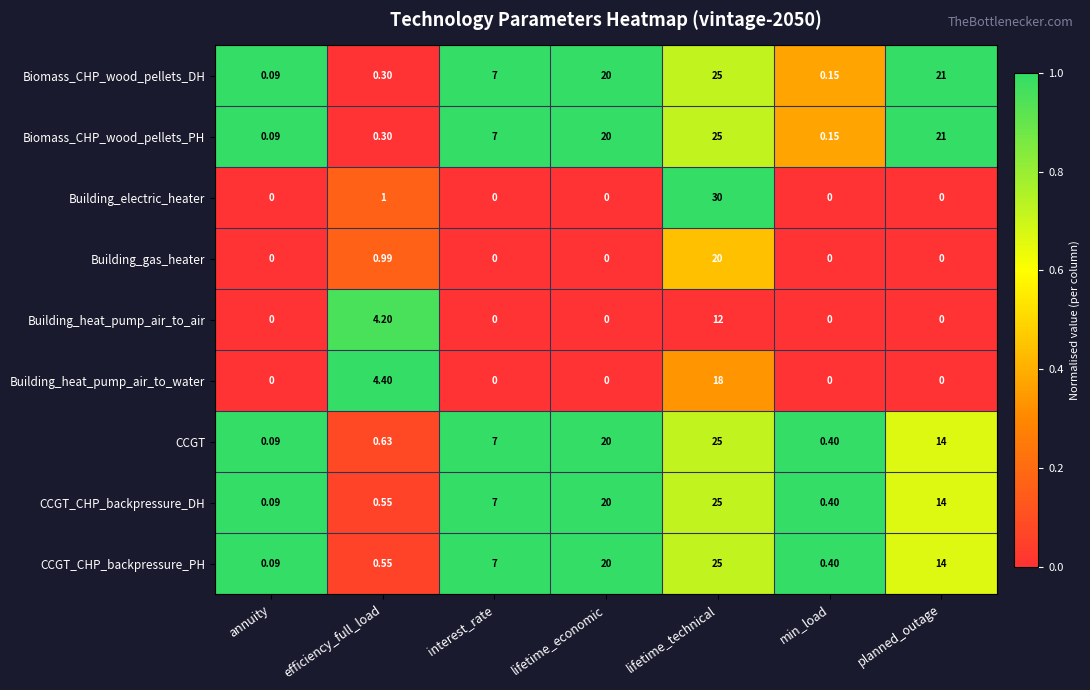

Count the number of categories in the chart.

7